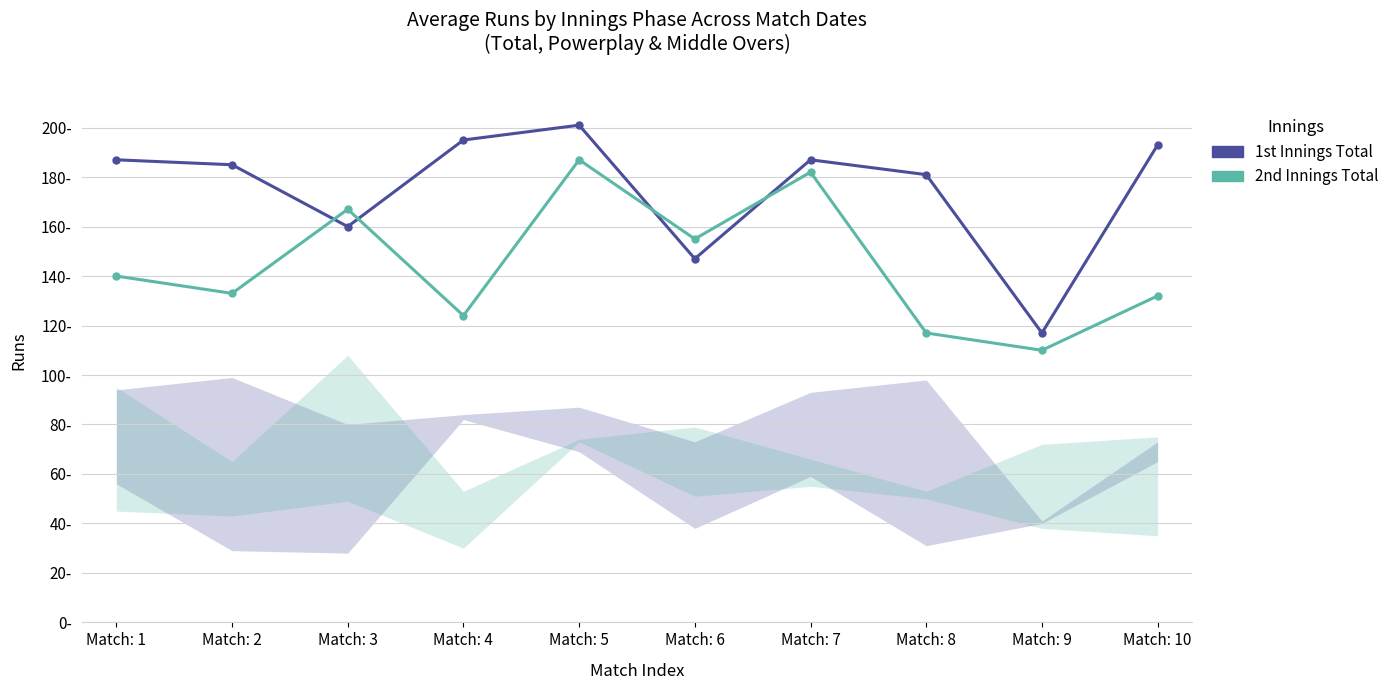

Rank the series at Match: 9 from lowest to highest value.

2nd Innings Total, 1st Innings Total